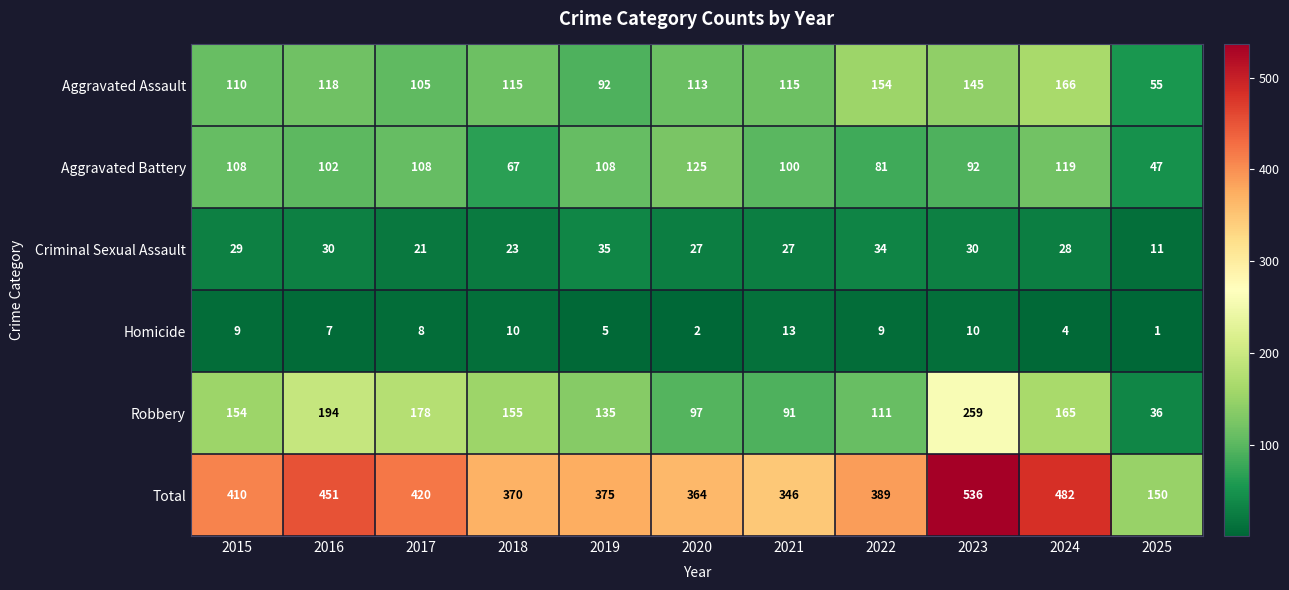

Which series changed the most between 2017 and 2020?

Robbery